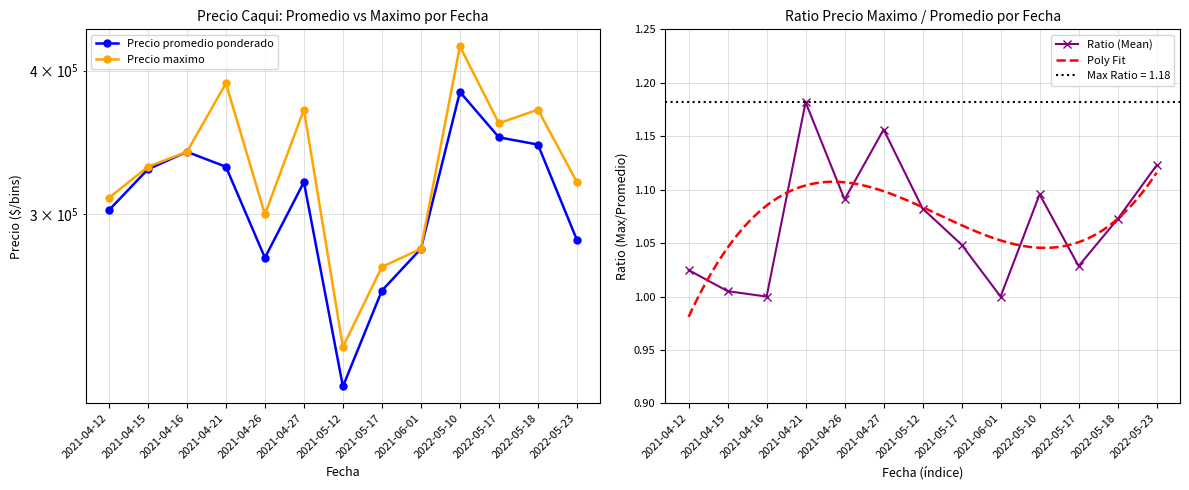

True or false: Precio promedio ponderado and Precio maximo cross at least once.

False